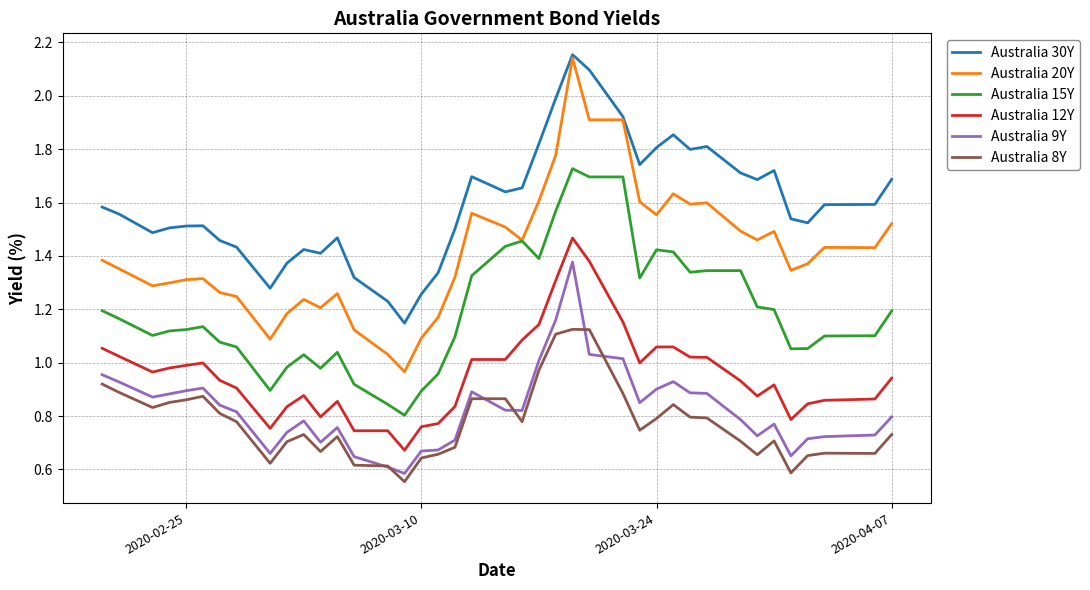

True or false: Australia 8Y and Australia 30Y cross at least once.

False